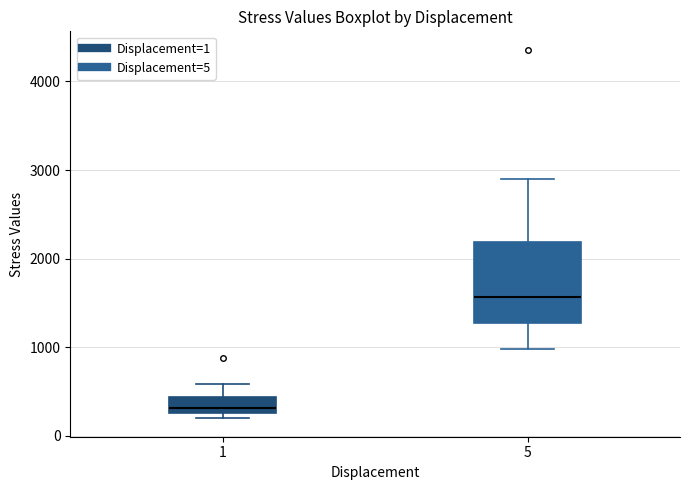

Which box is the tallest, from its lower edge to its upper edge?

5